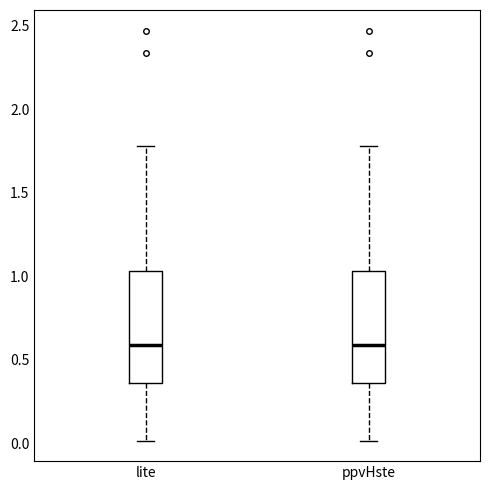

Where does the median line of the box for lite sit on the y-axis? The values are not printed on the chart, so give them approximately, as read against the axis.

0.60